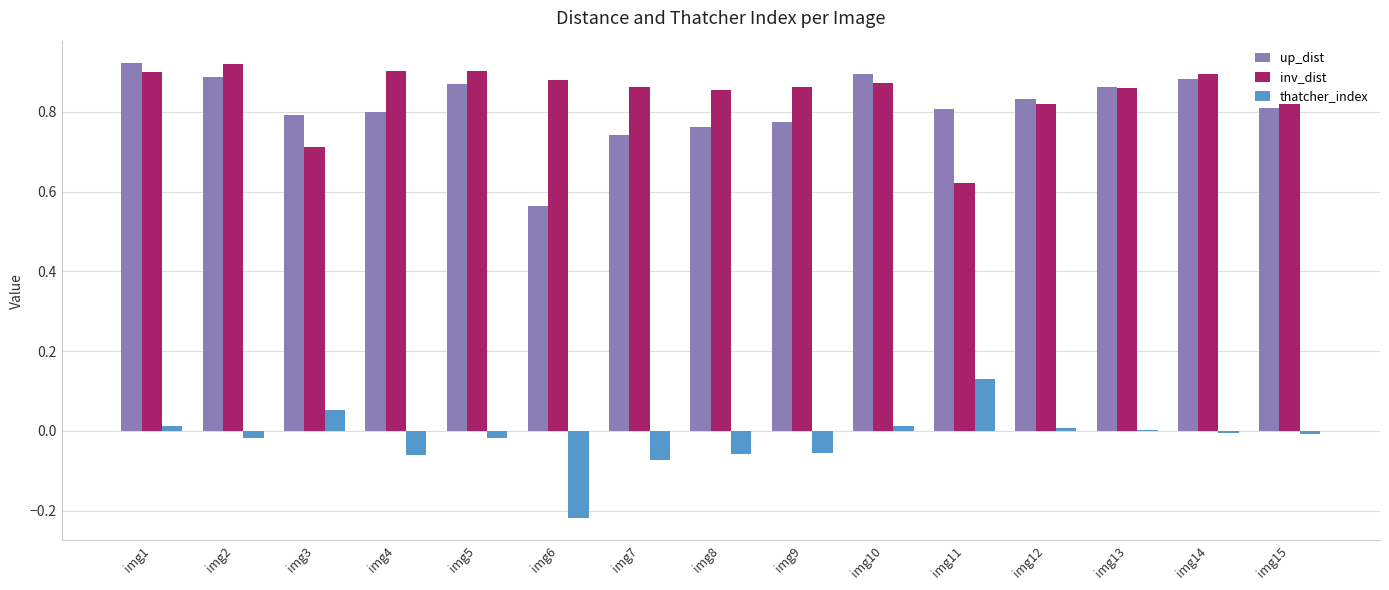

True or false: thatcher_index has a value of -0.0 at img8.

False